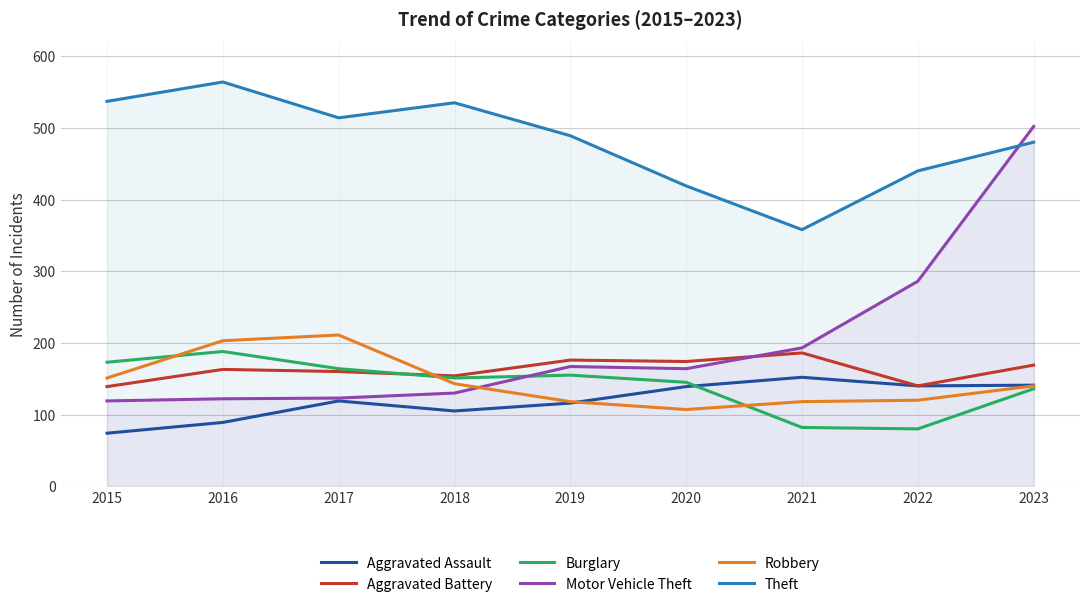

How many distinct data groups are displayed?

6